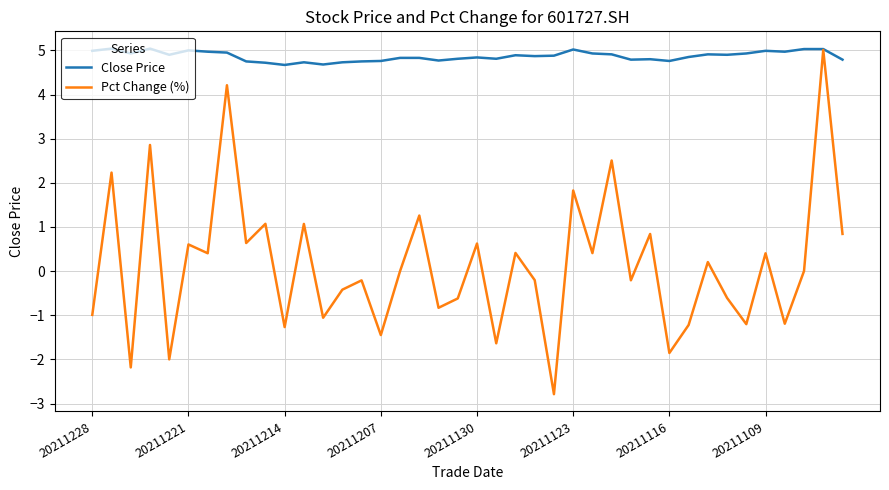

List the series in order of their overall mean, highest first.

Close Price, Pct Change (%)